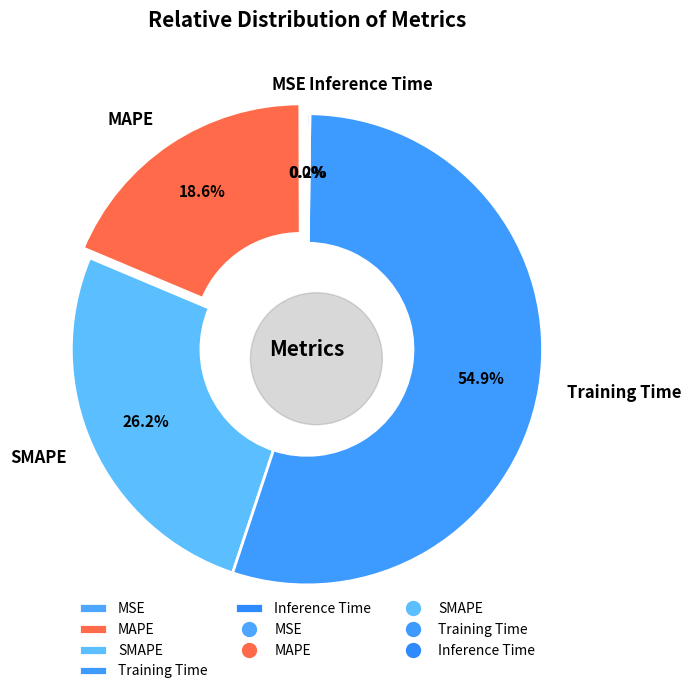

Rank the categories by value from lowest to highest.

MSE, Inference Time, MAPE, SMAPE, Training Time